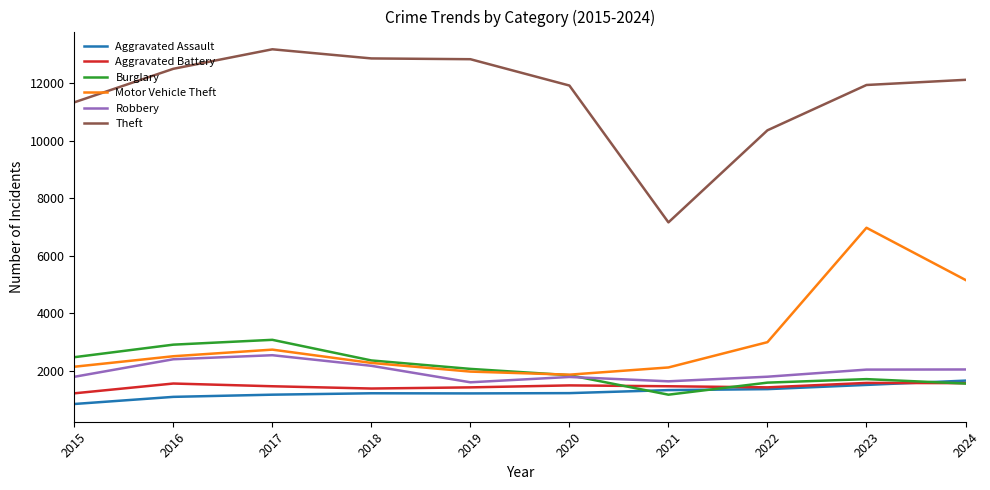

What is the maximum value shown in the chart?

13190